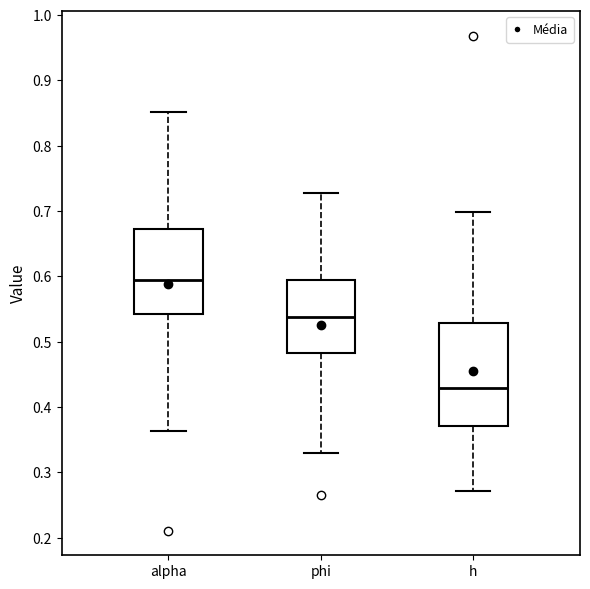

Where does the lower whisker of the box for alpha end on the y-axis? The values are not printed on the chart, so give them approximately, as read against the axis.

0.36